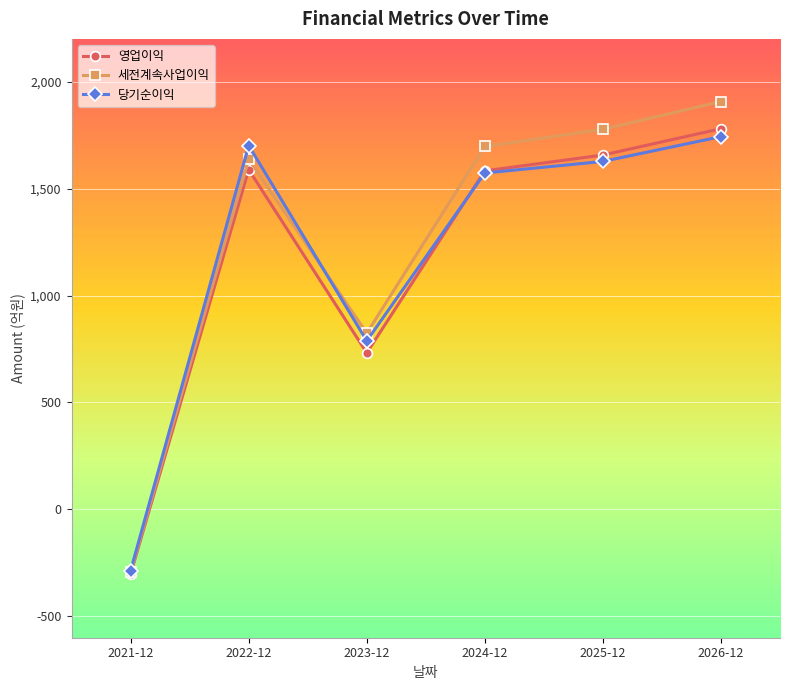

Which label corresponds to the largest value in the chart?

2026-12